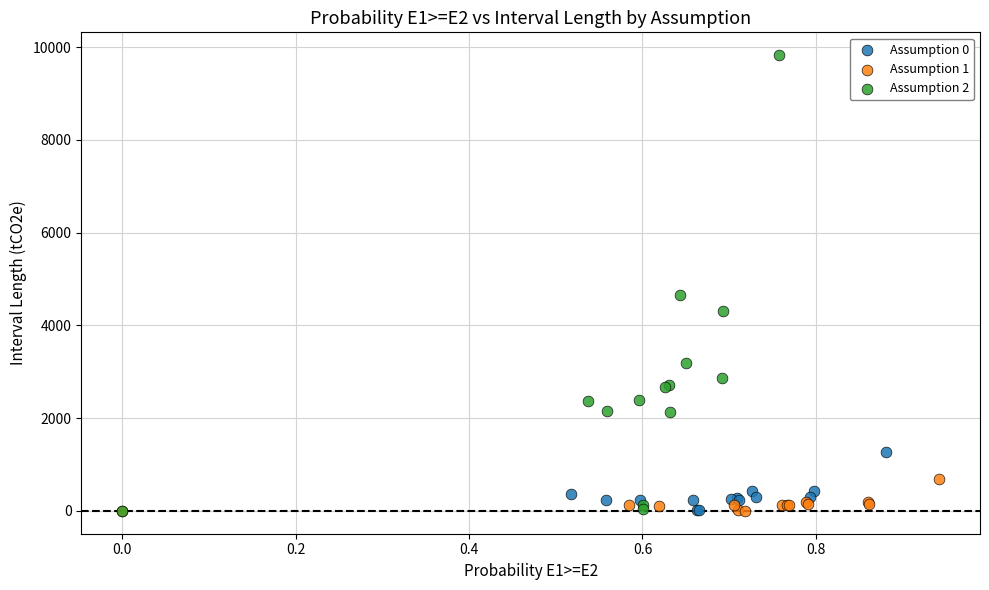

Which series contains the highest Y value?

Assumption 2